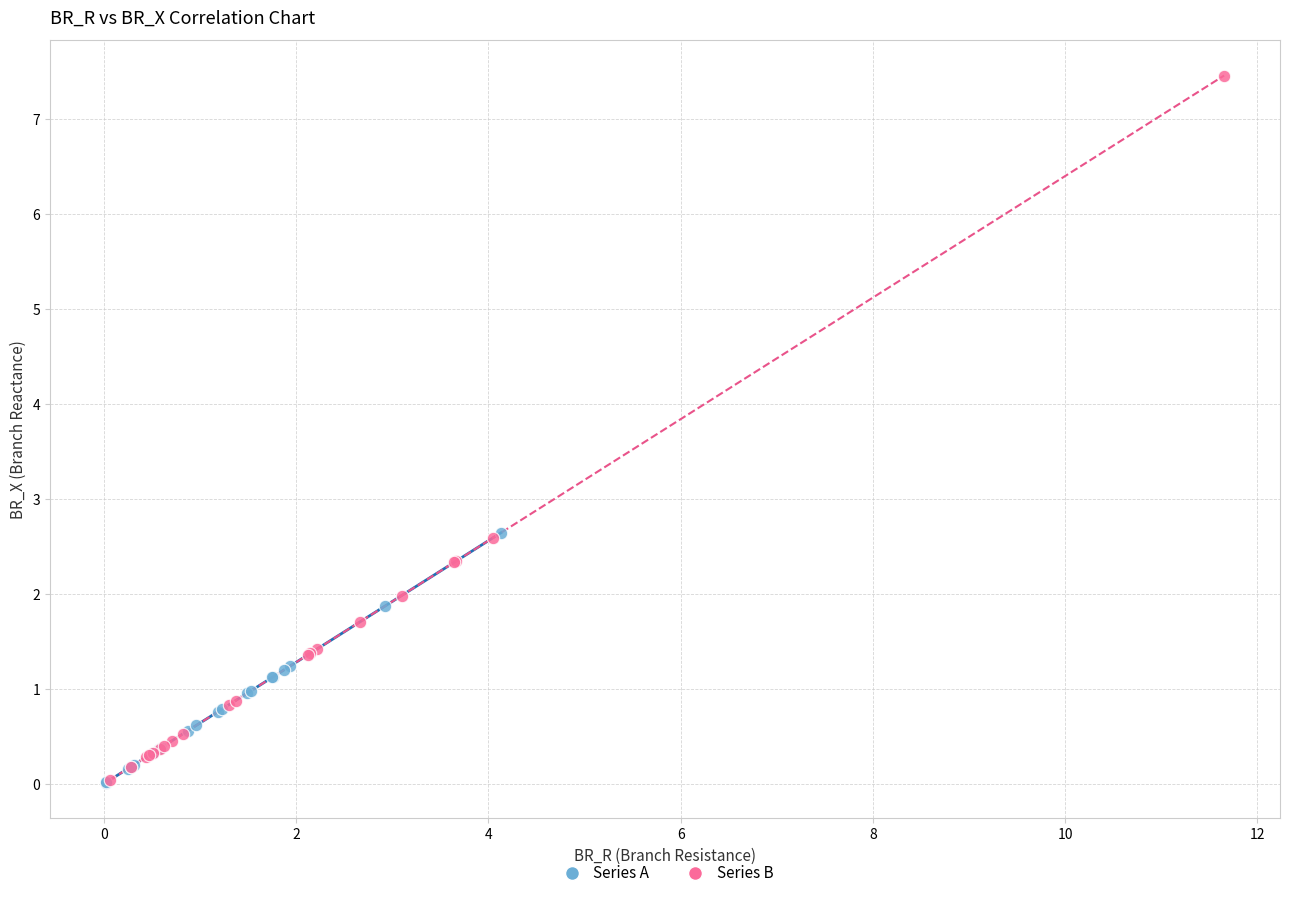

Which series has the largest Y range (max minus min)?

Series B